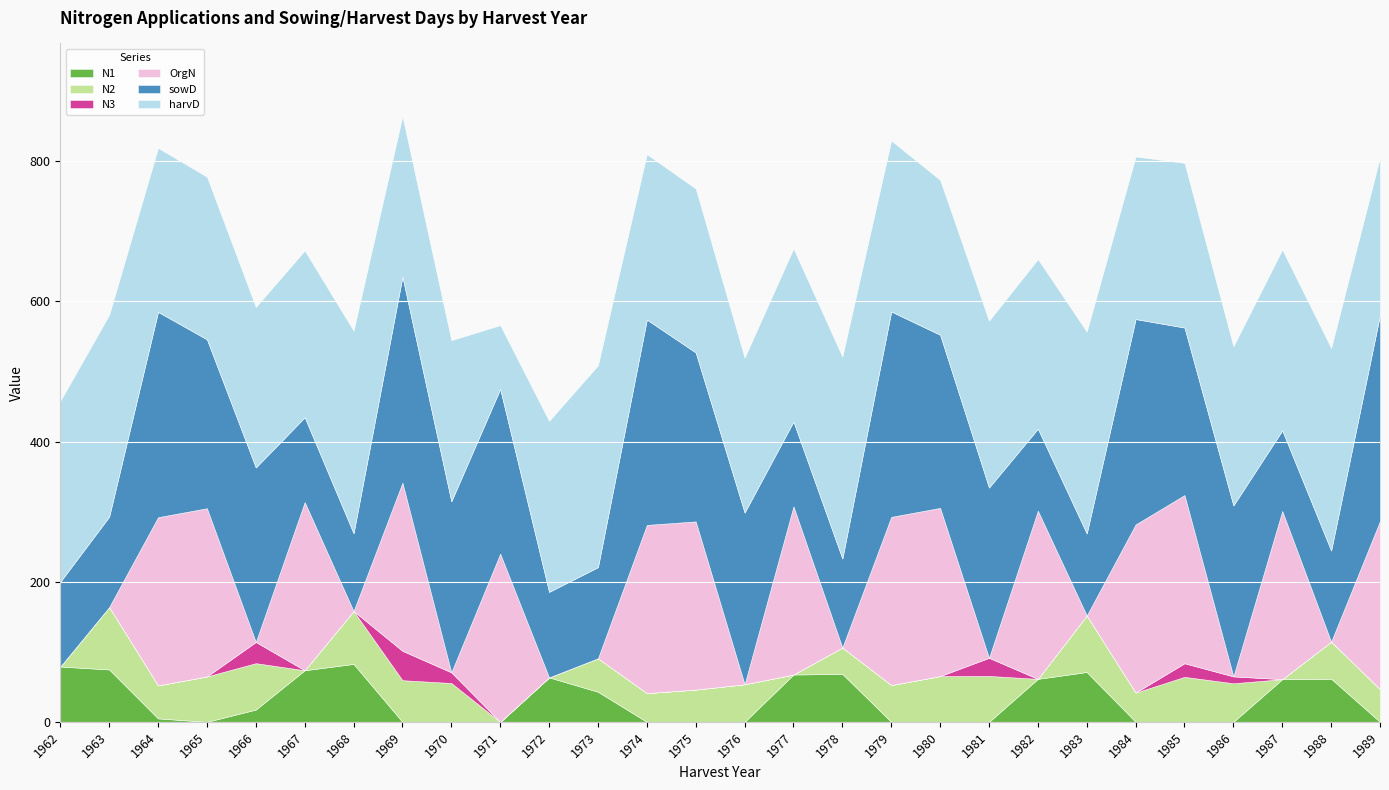

True or false: N2 has more than 0 points higher than both neighbors.

True